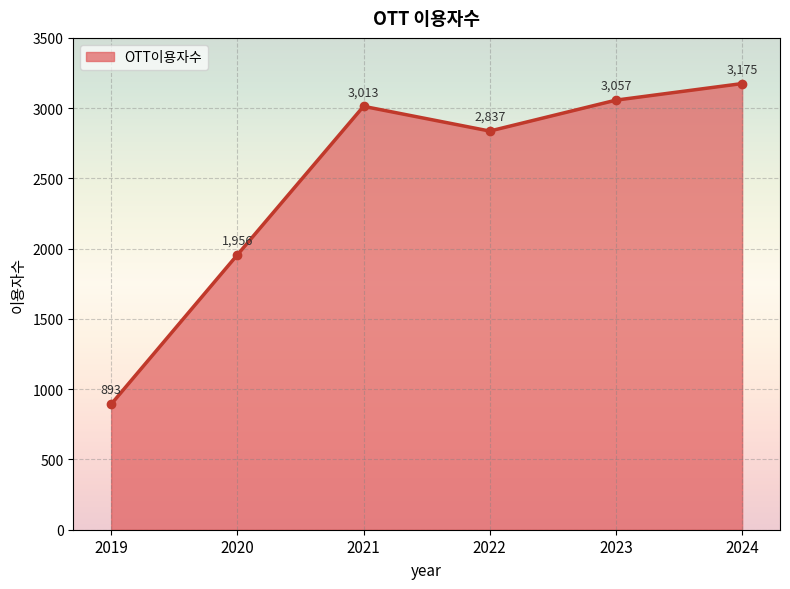

True or false: the data shows 3013 at 2021.

True